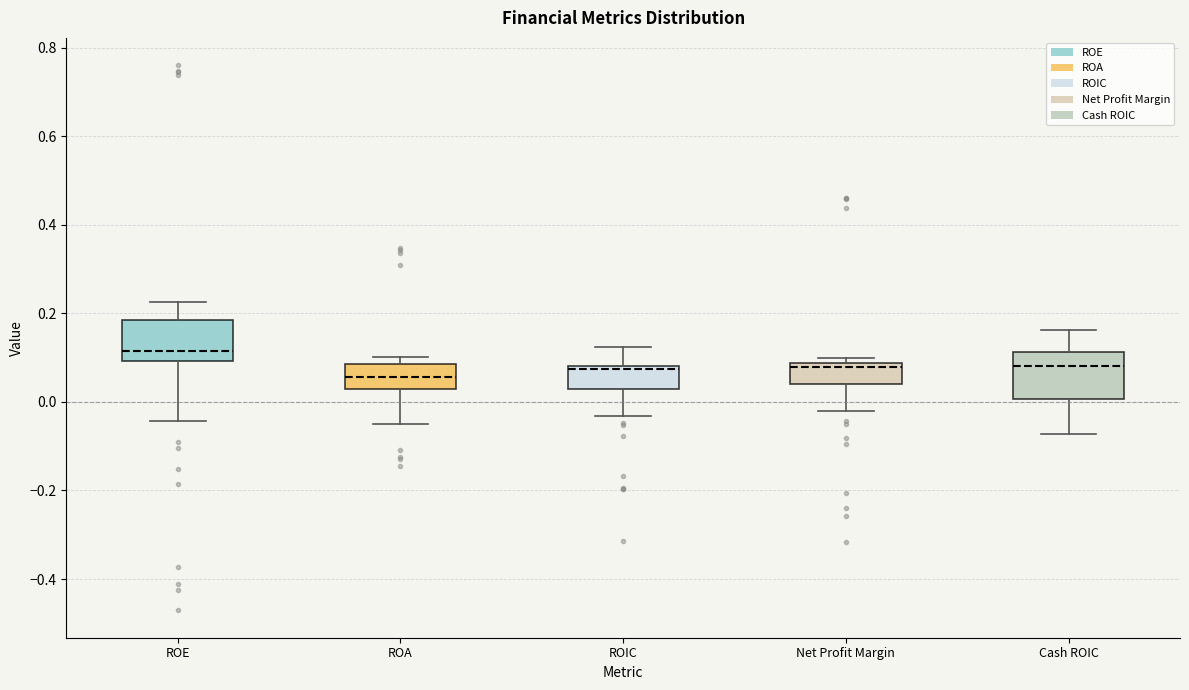

Where does the median line of the box for ROA sit on the y-axis? The values are not printed on the chart, so give them approximately, as read against the axis.

0.06